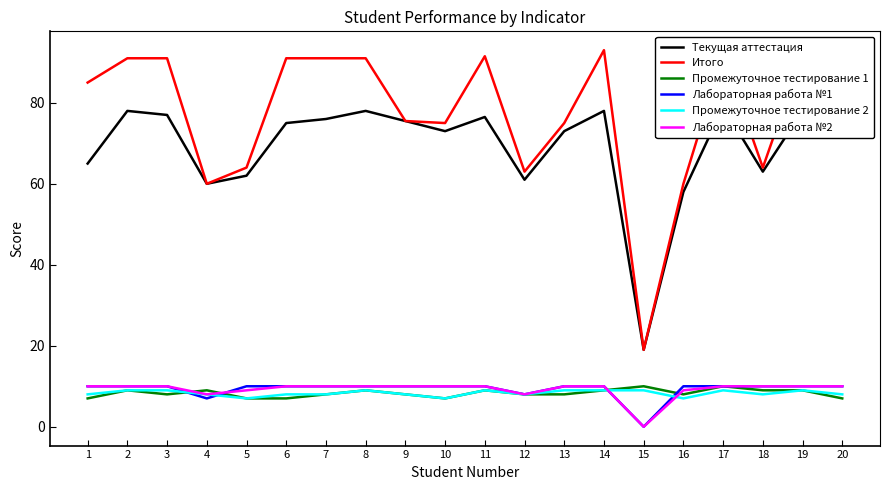

Reading right to left, extract all data points from this chart.

Текущая аттестация: 20=75.0	19=78.0	18=63.0	17=79.0	16=58.0	15=19.0	14=78.0	13=73.0	12=61.0	11=76.5	10=73.0	9=75.5	8=78.0	7=76.0	6=75.0	5=62.0	4=60.0	3=77.0	2=78.0	1=65.0
Итого: 20=91.0	19=92.0	18=64.0	17=92.0	16=60.0	15=19.0	14=93.0	13=75.0	12=63.0	11=91.5	10=75.0	9=75.5	8=91.0	7=91.0	6=91.0	5=64.0	4=60.0	3=91.0	2=91.0	1=85.0
Промежуточное тестирование 1: 20=7.0	19=9.0	18=9.0	17=10.0	16=8.0	15=10.0	14=9.0	13=8.0	12=8.0	11=9.0	10=7.0	9=8.0	8=9.0	7=8.0	6=7.0	5=7.0	4=9.0	3=8.0	2=9.0	1=7.0
Лабораторная работа №1: 20=10.0	19=10.0	18=10.0	17=10.0	16=10.0	15=0.0	14=10.0	13=10.0	12=8.0	11=10.0	10=10.0	9=10.0	8=10.0	7=10.0	6=10.0	5=10.0	4=7.0	3=10.0	2=10.0	1=10.0
Промежуточное тестирование 2: 20=8.0	19=9.0	18=8.0	17=9.0	16=7.0	15=9.0	14=9.0	13=9.0	12=8.0	11=9.0	10=7.0	9=8.0	8=9.0	7=8.0	6=8.0	5=7.0	4=8.0	3=9.0	2=9.0	1=8.0
Лабораторная работа №2: 20=10.0	19=10.0	18=10.0	17=10.0	16=9.0	15=0.0	14=10.0	13=10.0	12=8.0	11=10.0	10=10.0	9=10.0	8=10.0	7=10.0	6=10.0	5=9.0	4=8.0	3=10.0	2=10.0	1=10.0